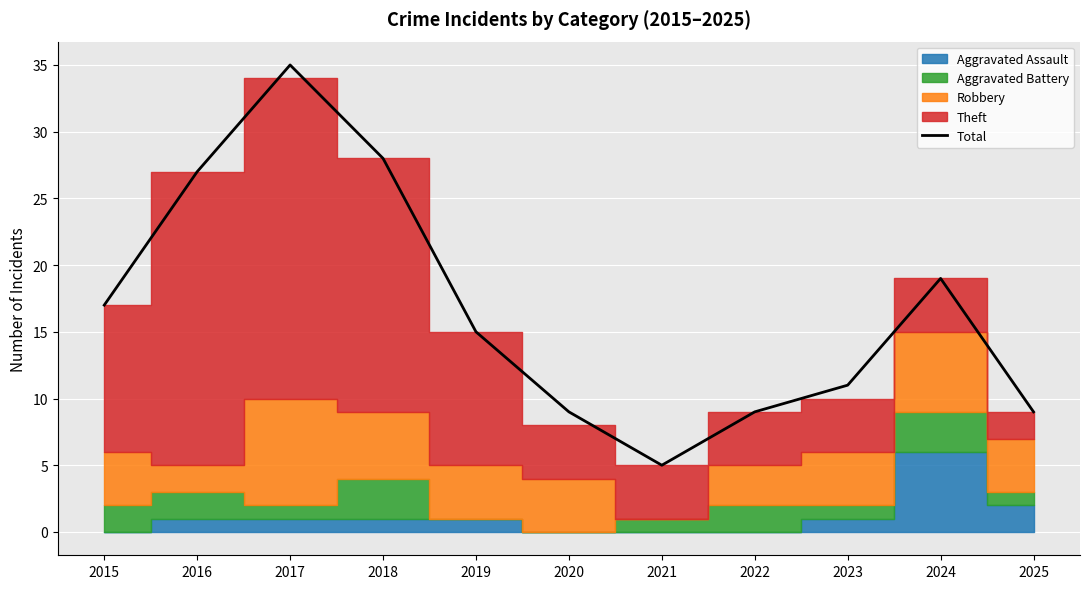

Where is the data nearest to the value 20?

2024